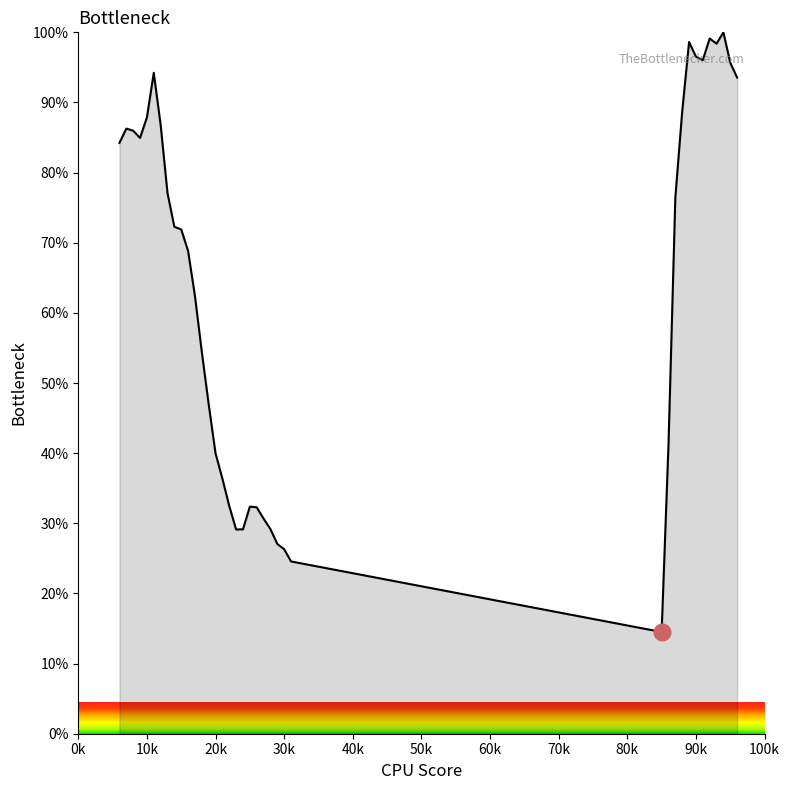

What is the minimum value shown in the chart?

14.5